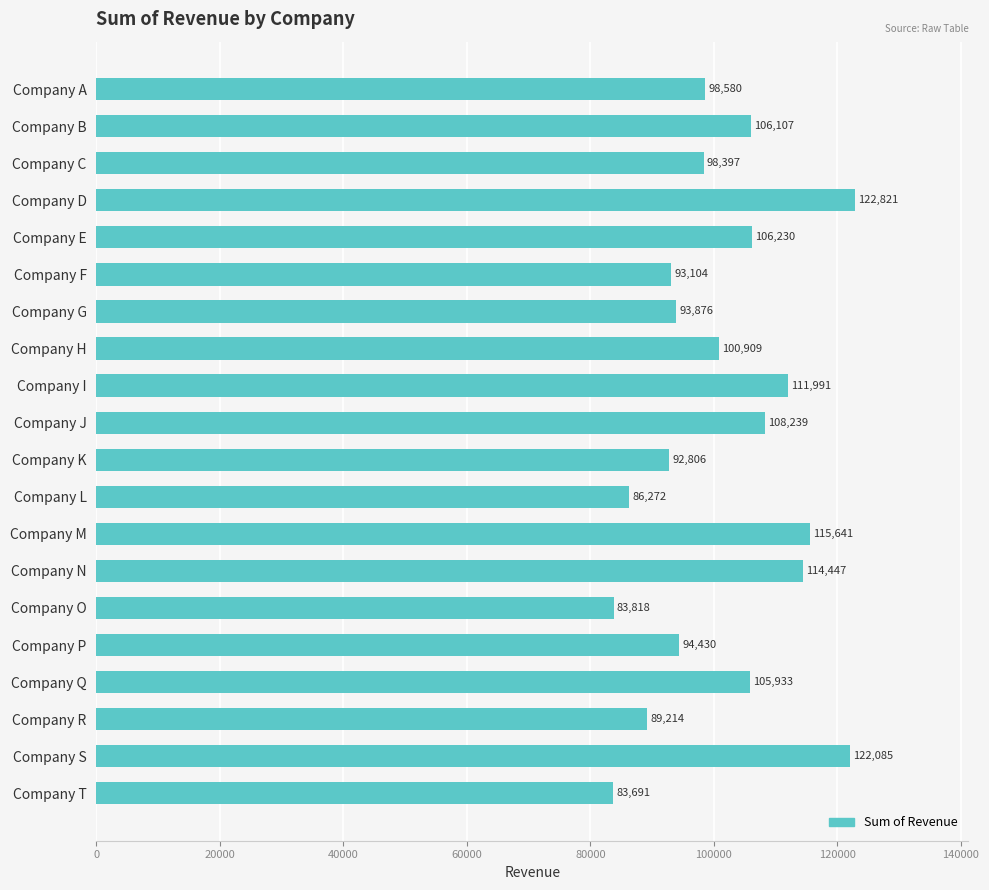

What is the greatest value displayed?

122821